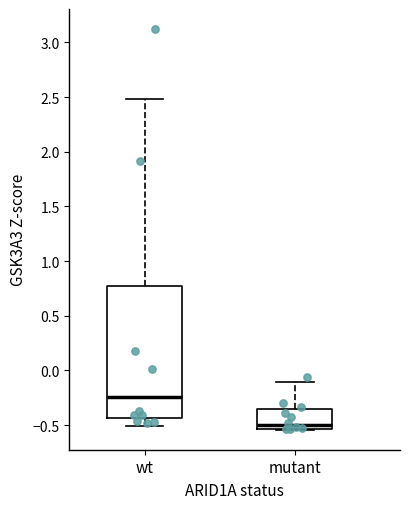

Which box has the lowest median line?

mutant